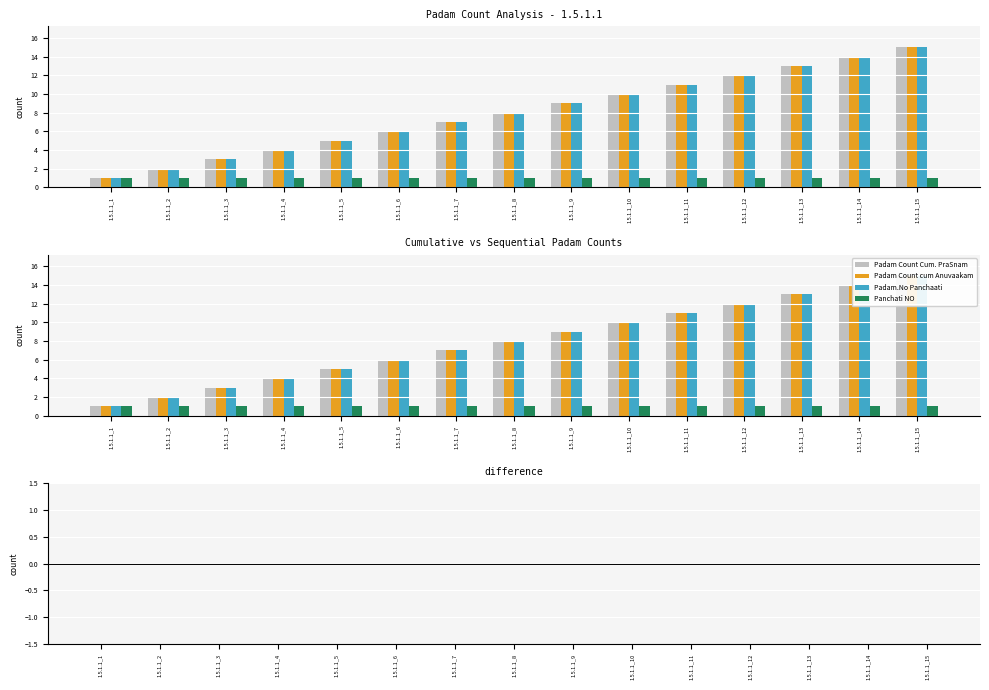

Count the number of data series in this chart.

5